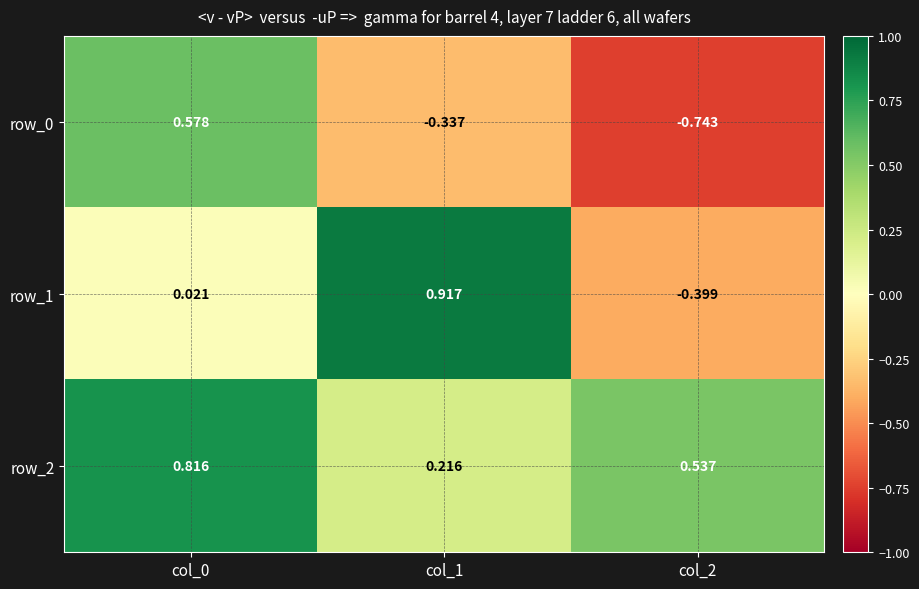

Is the value of row_0 at col_1 greater than the value of row_2 at col_1?

No